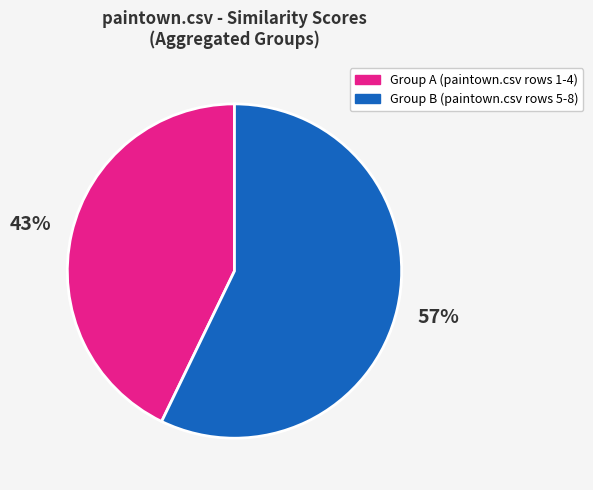

Does any single category account for the majority?

Yes